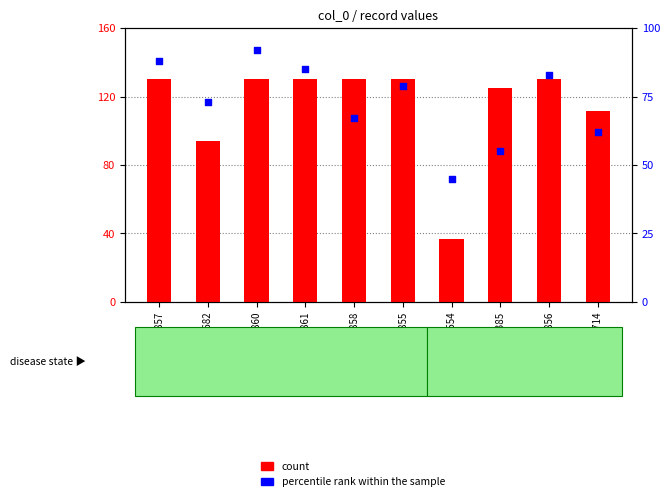

At which category is the sum across all series the highest?

1138860